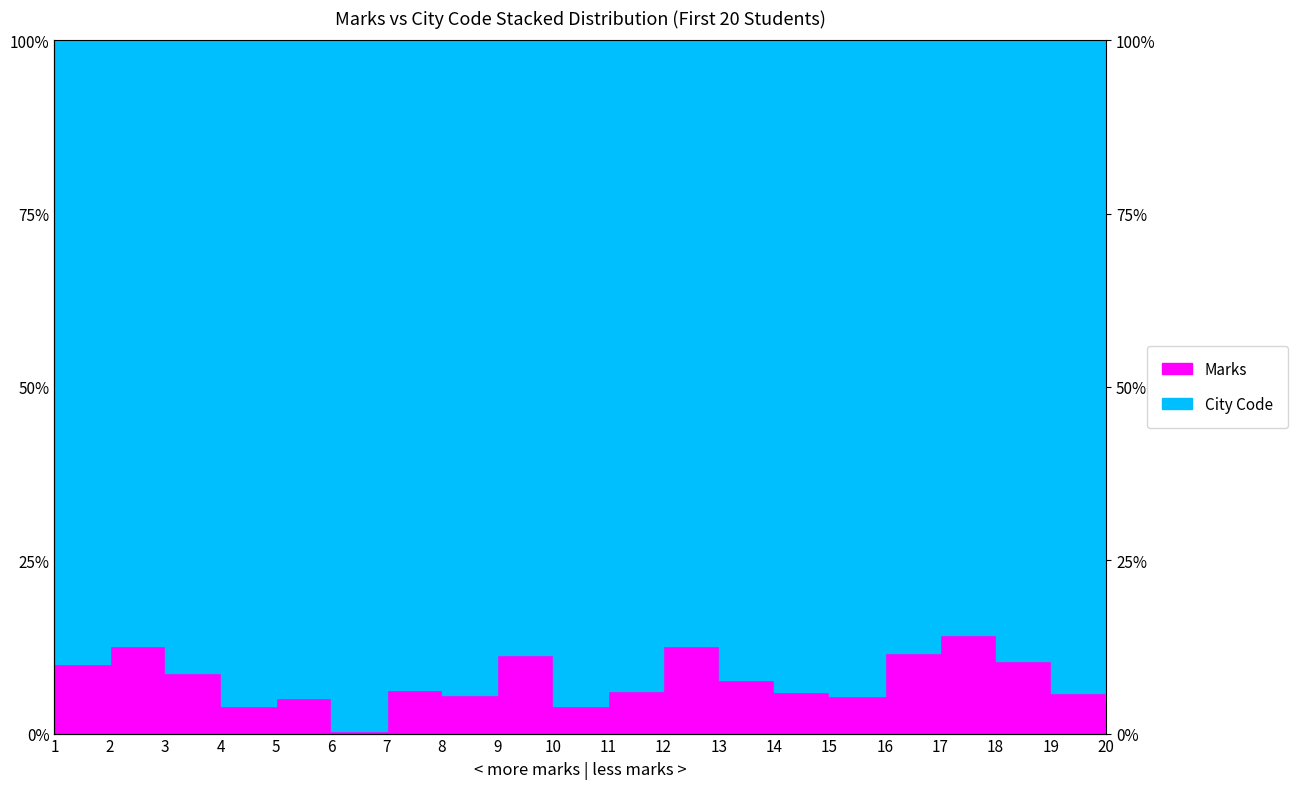

Reading left to right, transcribe all the data shown in this chart.

1=10.0	2=12.7	3=8.7	4=3.9	5=5.1	6=0.4	7=6.3	8=5.6	9=11.4	10=3.9	11=6.1	12=12.7	13=7.7	14=6.0	15=5.5	16=11.6	17=14.3	18=10.4	19=5.9	20=4.7